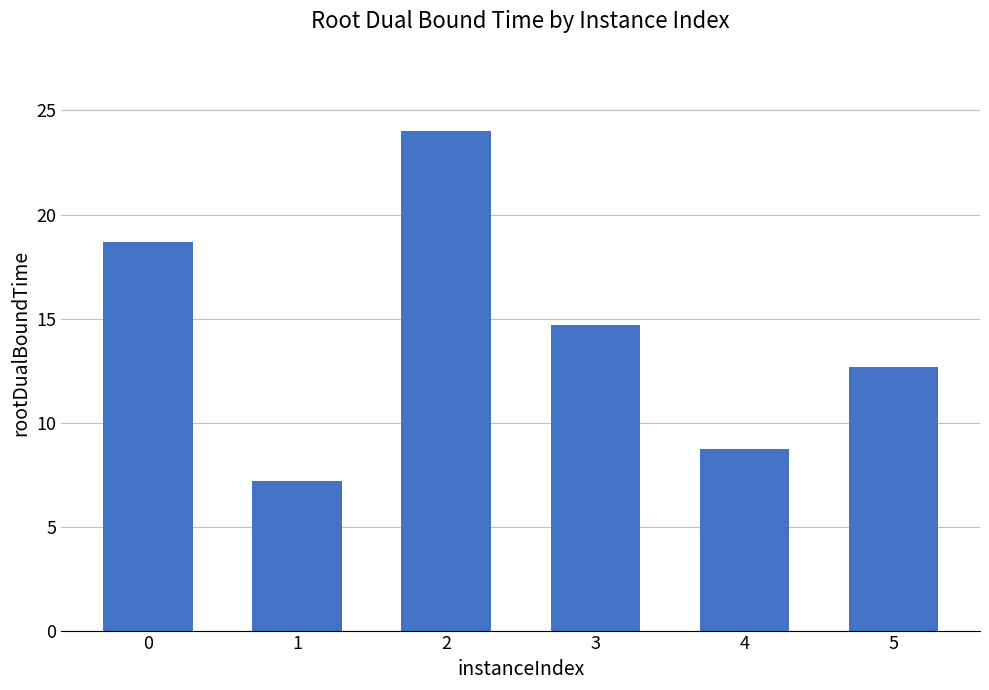

What is the change in value from 2 to 5?

-11.4